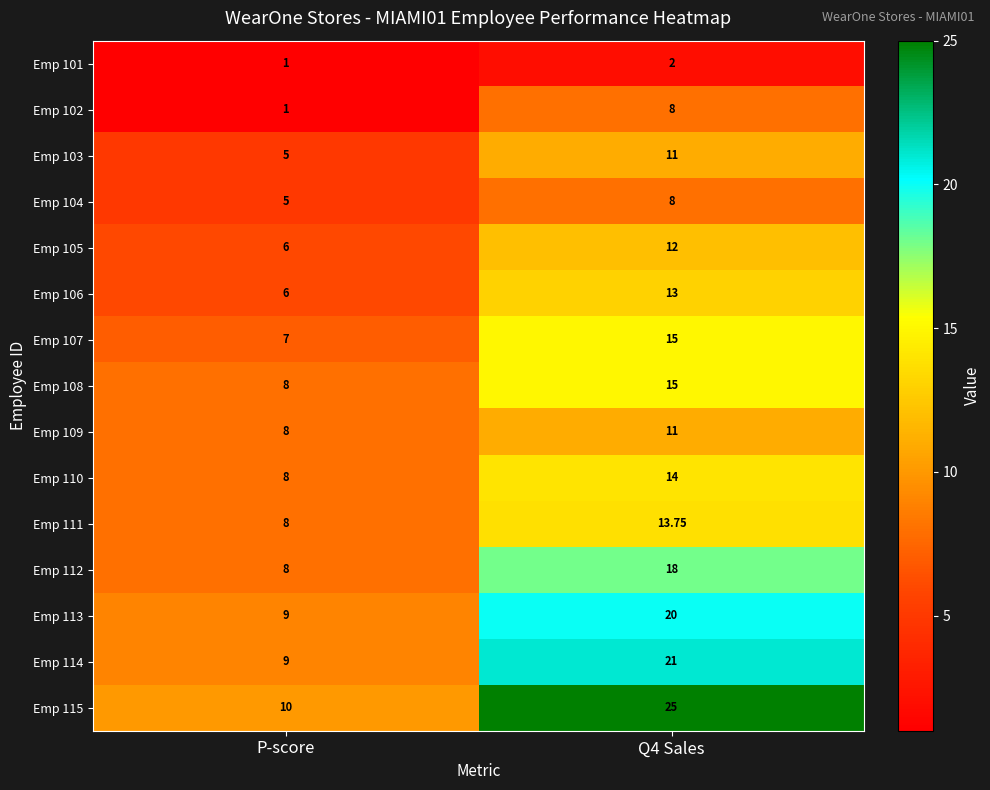

How many data points does each series have?

2